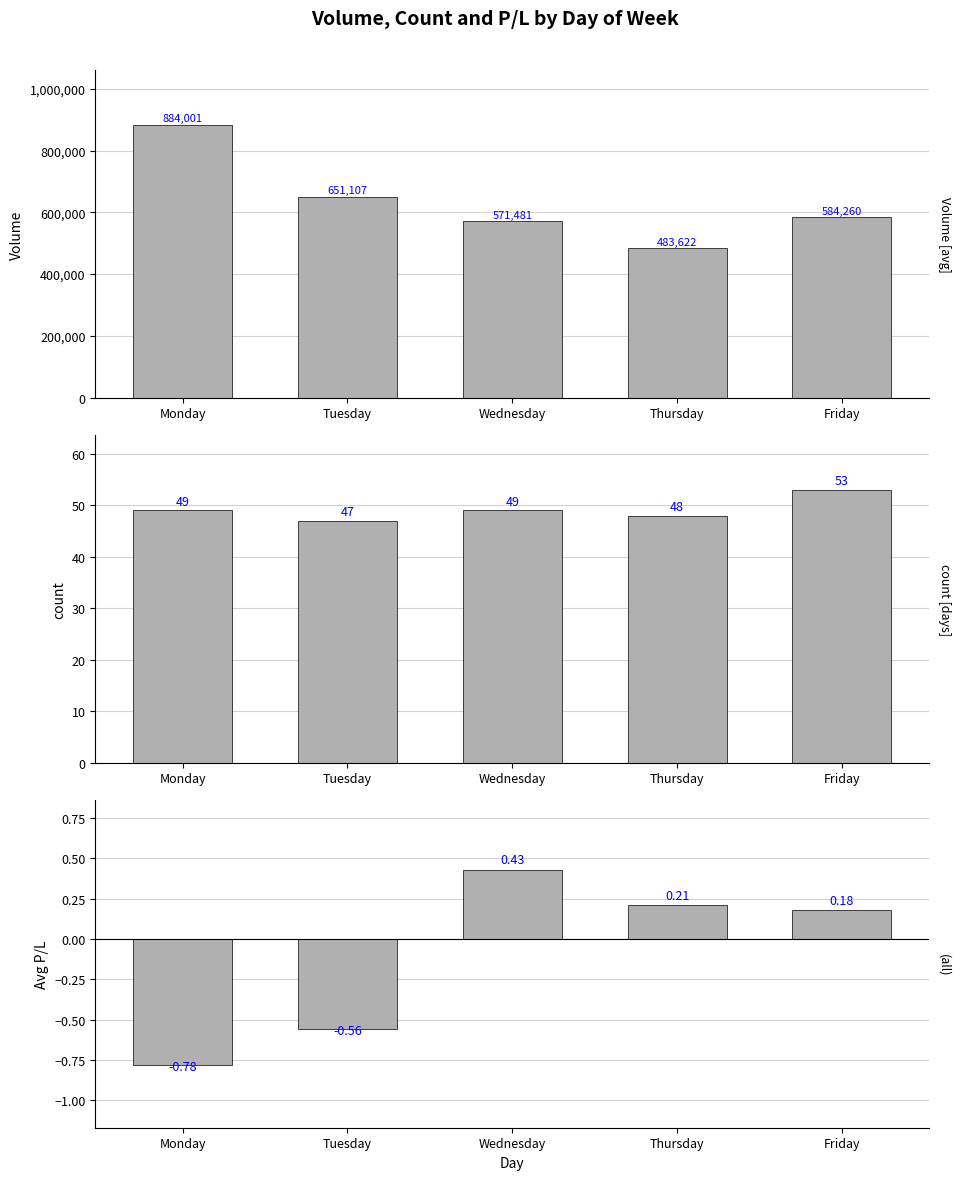

What are all the series names shown in the legend?

Volume, Count, Avg P/L